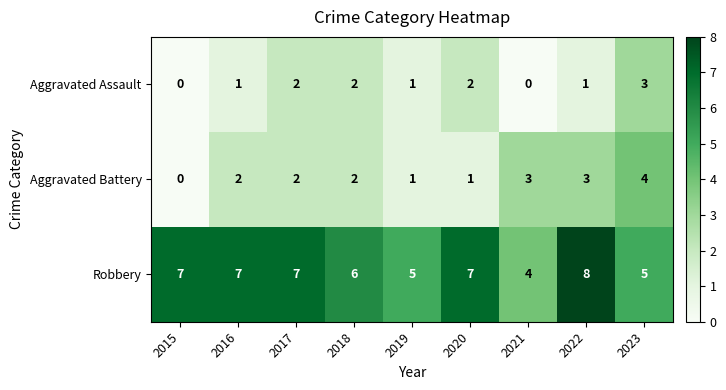

What is the difference between the maximum and second lowest values in the Robbery series?

3